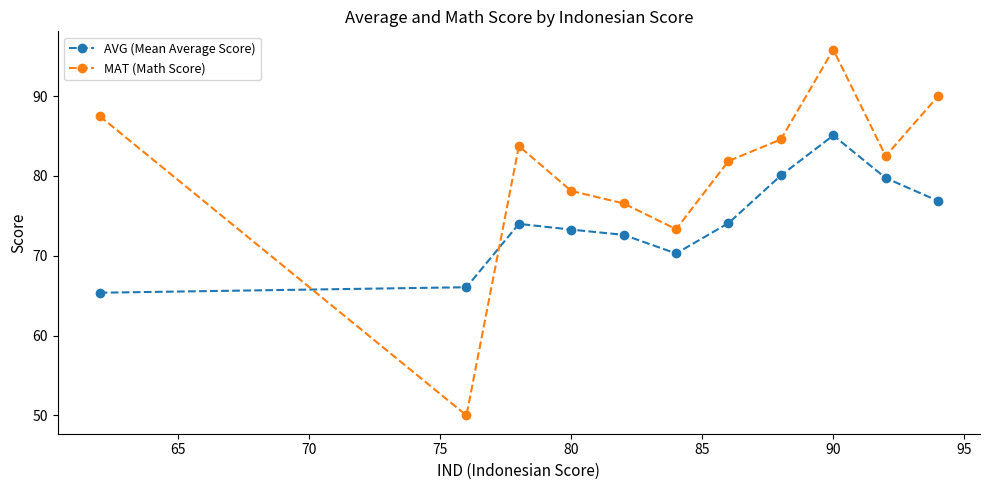

How many interior local valleys does the MAT (Math Score) series have?

3